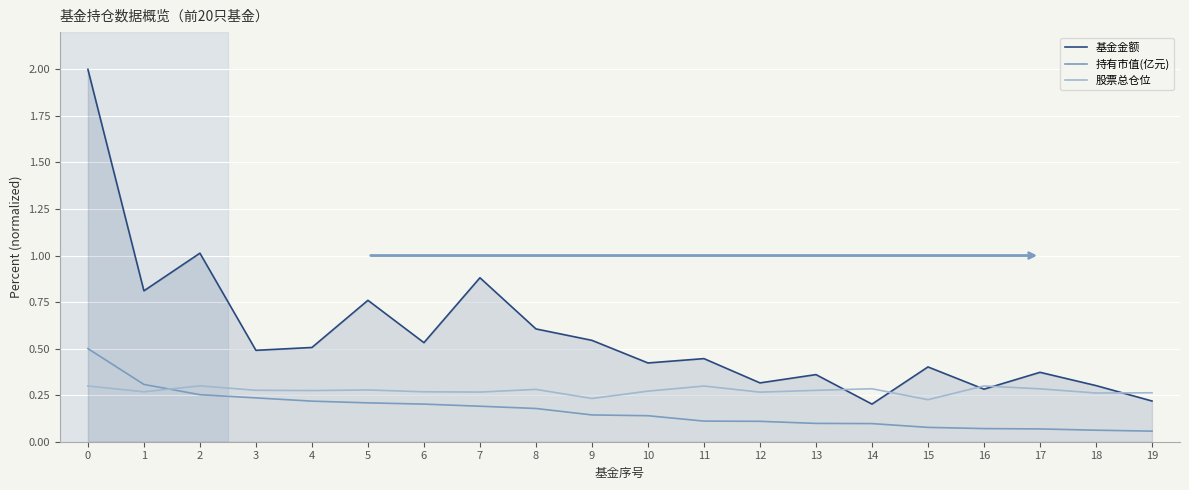

The value of 基金金额 at 19 is 0.2. True or false?

True